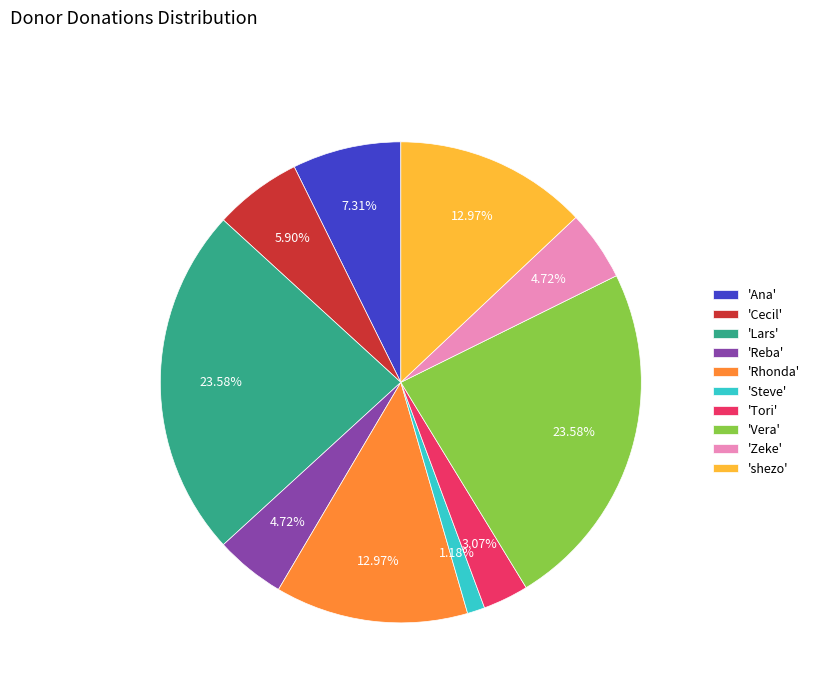

Approximately how many times larger is the value at 'Lars' compared to 'Rhonda'?

1.8